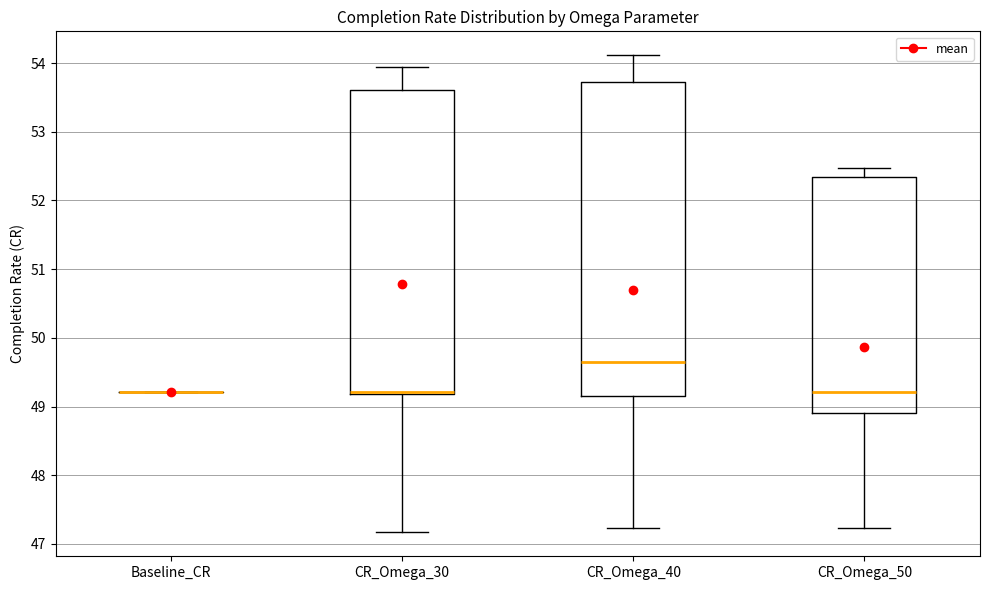

Which box is the tallest, from its lower edge to its upper edge?

CR_Omega_40